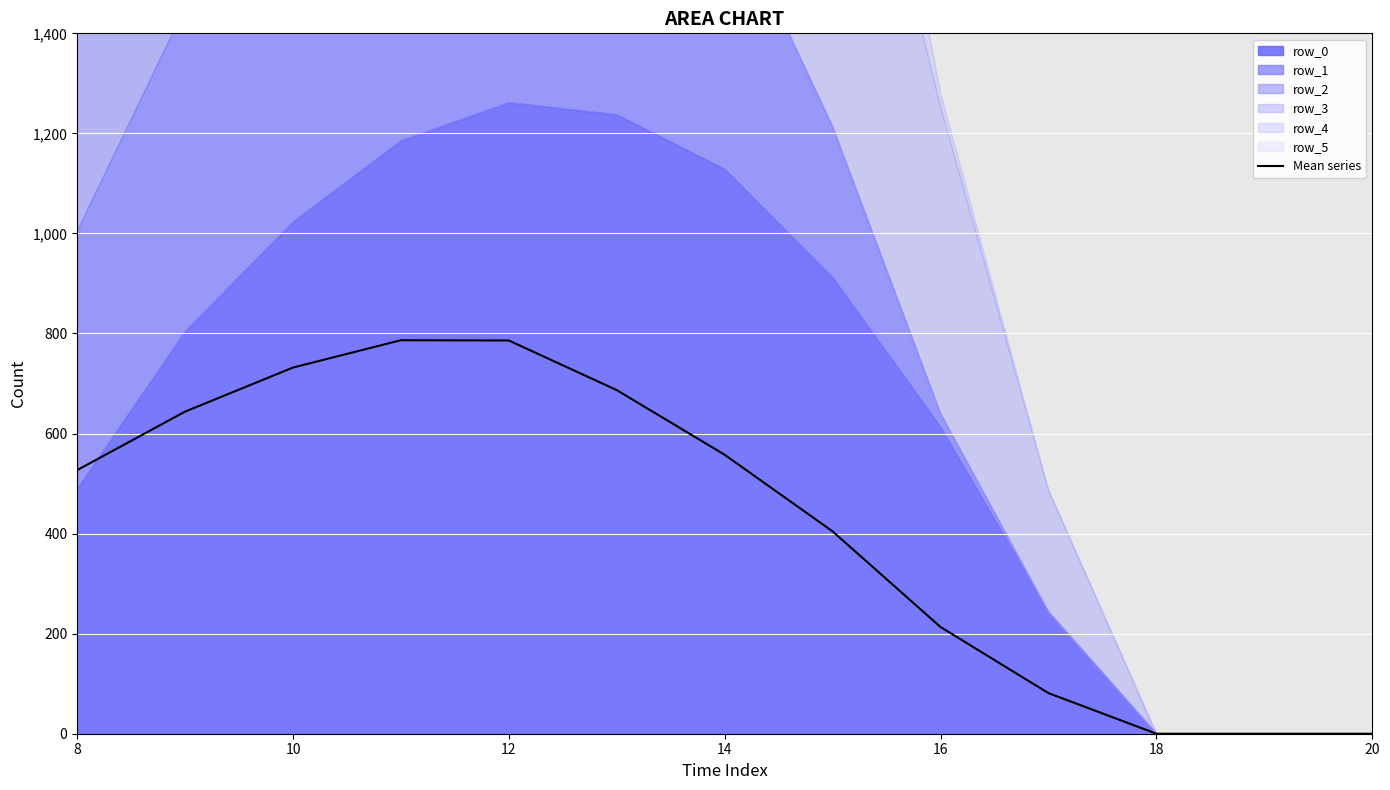

The value of Mean series at 16 is 57.9. True or false?

False